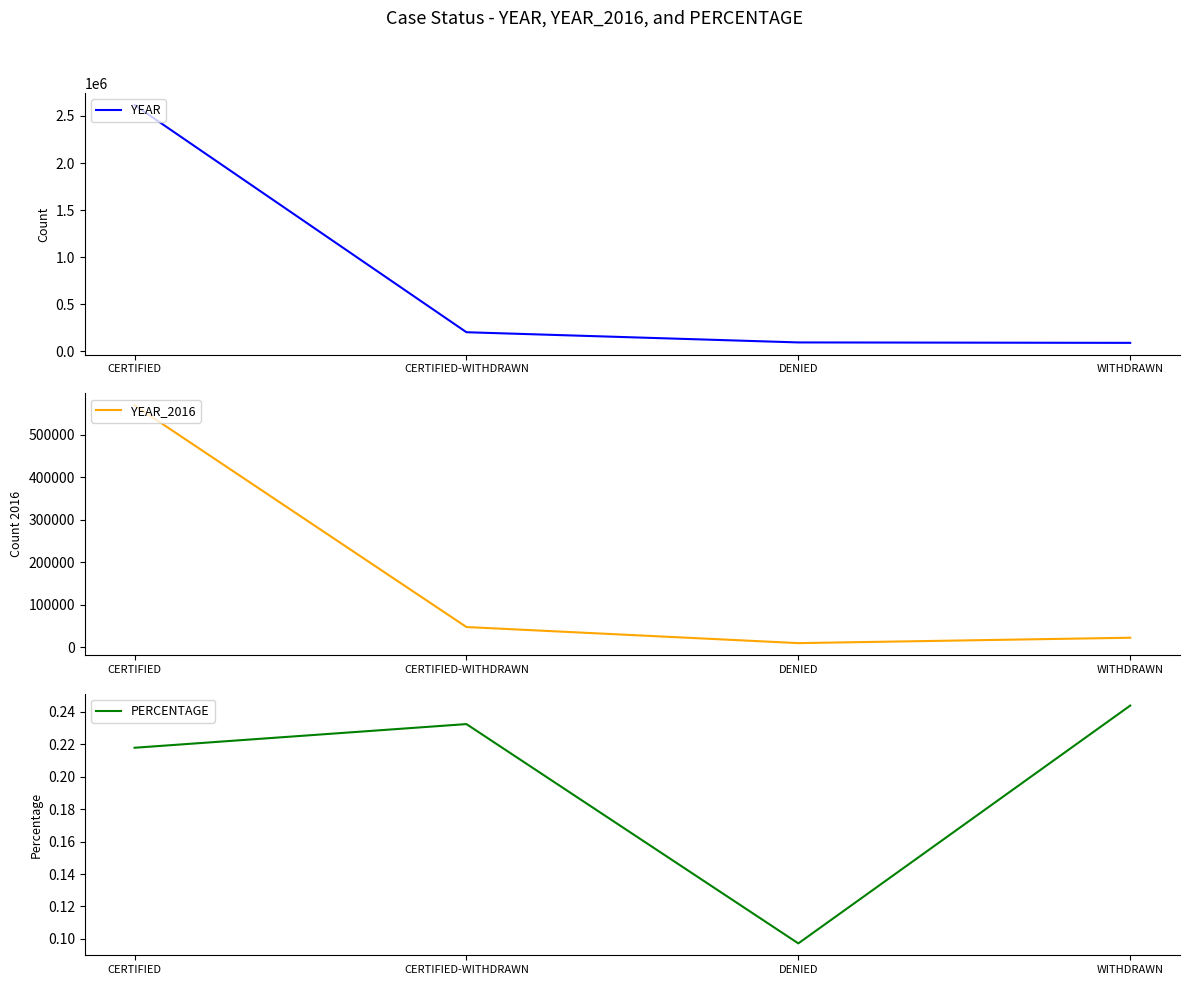

True or false: PERCENTAGE has more than 0 interior local peaks.

True